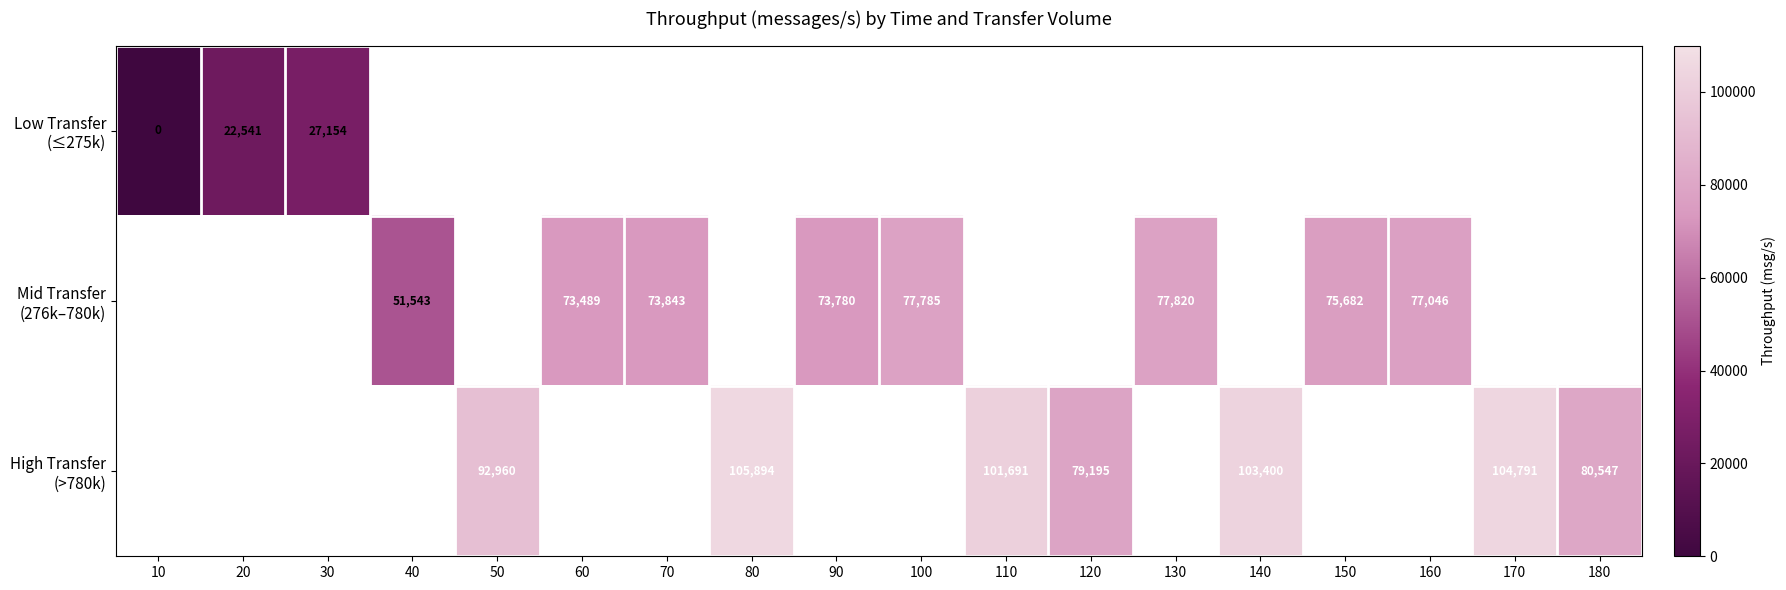

List the series in order of their overall mean, lowest first.

Low Transfer (≤275k), Mid Transfer (276k–780k), High Transfer (>780k)